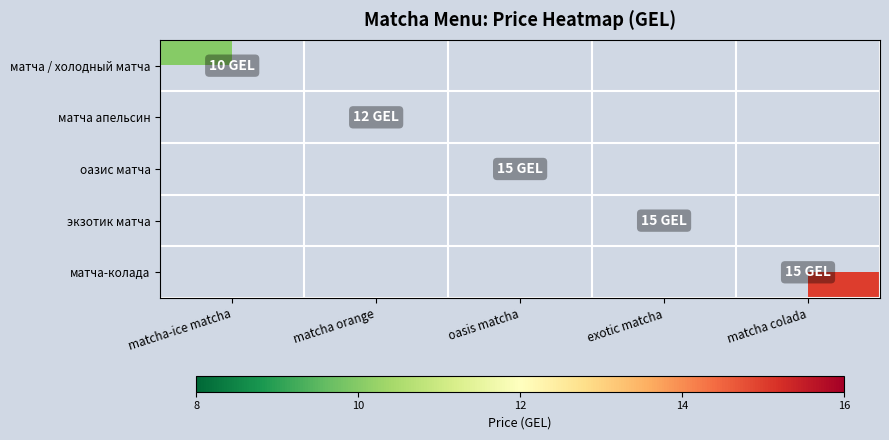

Between oasis matcha and matcha colada, which is larger?

matcha colada